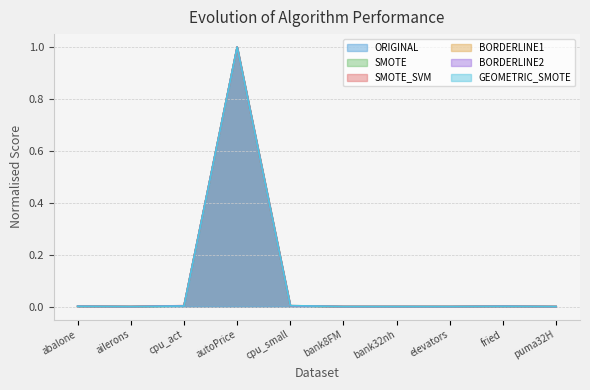

True or false: SMOTE_SVM and BORDERLINE2 cross at least once.

False